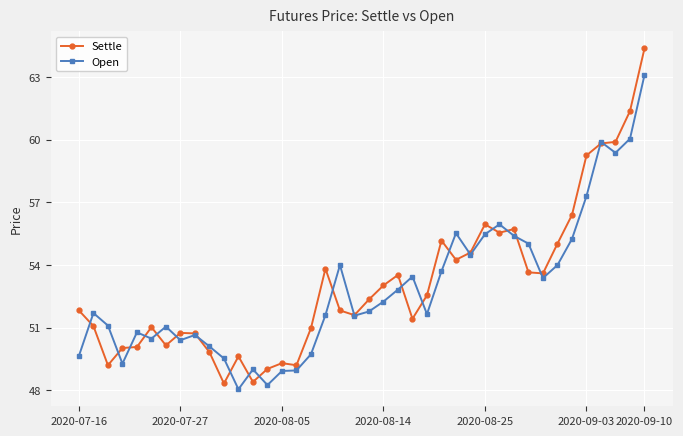

What is the highest value of the Open series?

63.1